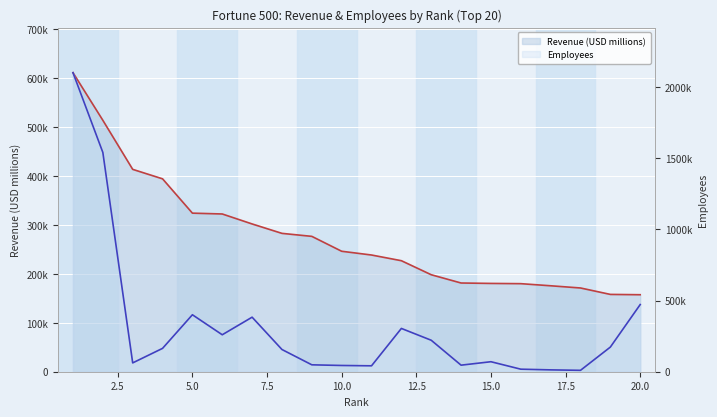

Rank the series at 20.0 from highest to lowest value.

Revenue (USD millions), Employees